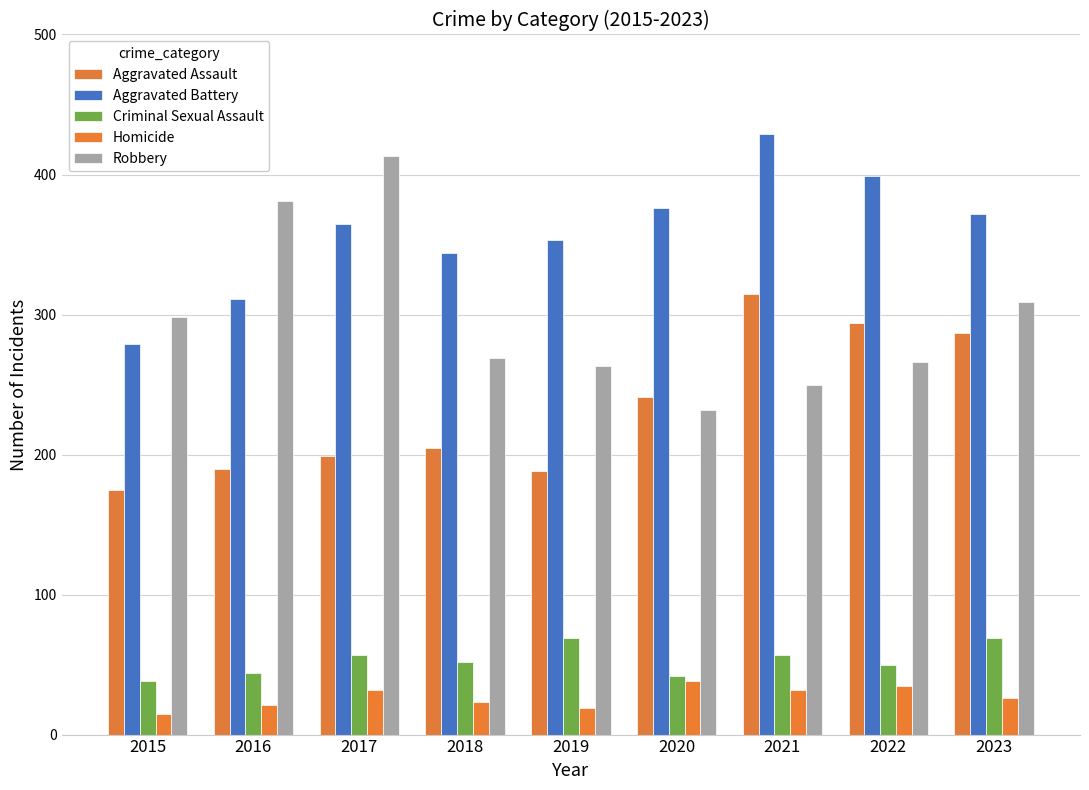

How many bars are there in each group?

5